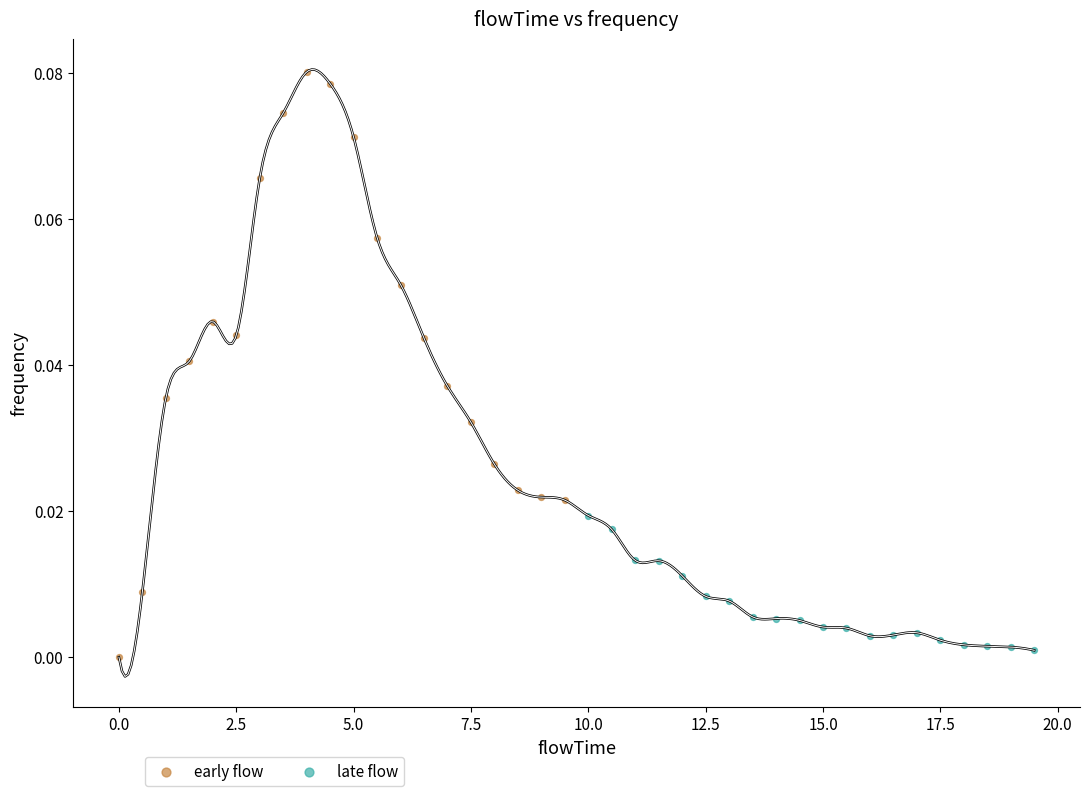

Which series contains the highest Y value?

early flow